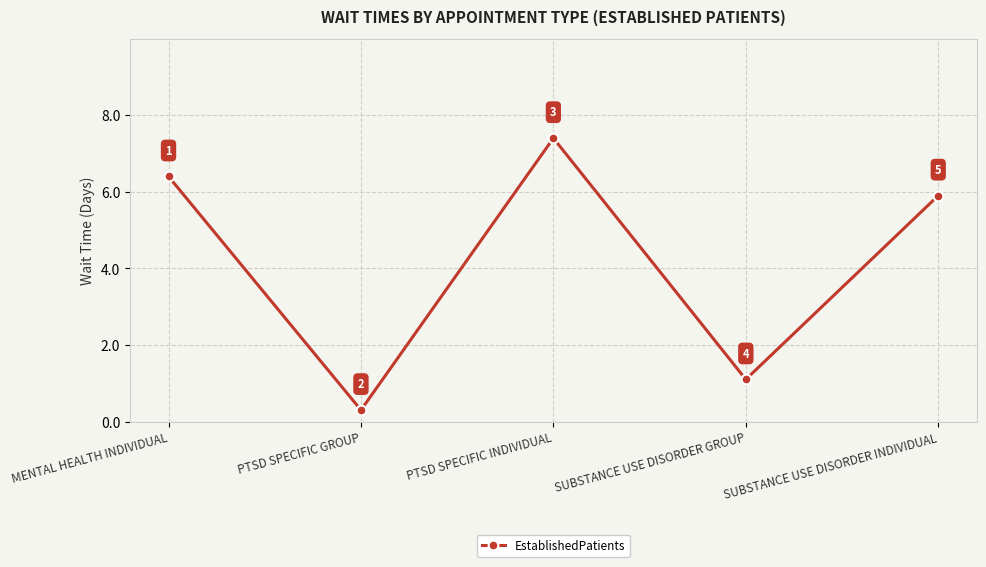

Where does the data first go above 5?

MENTAL HEALTH INDIVIDUAL